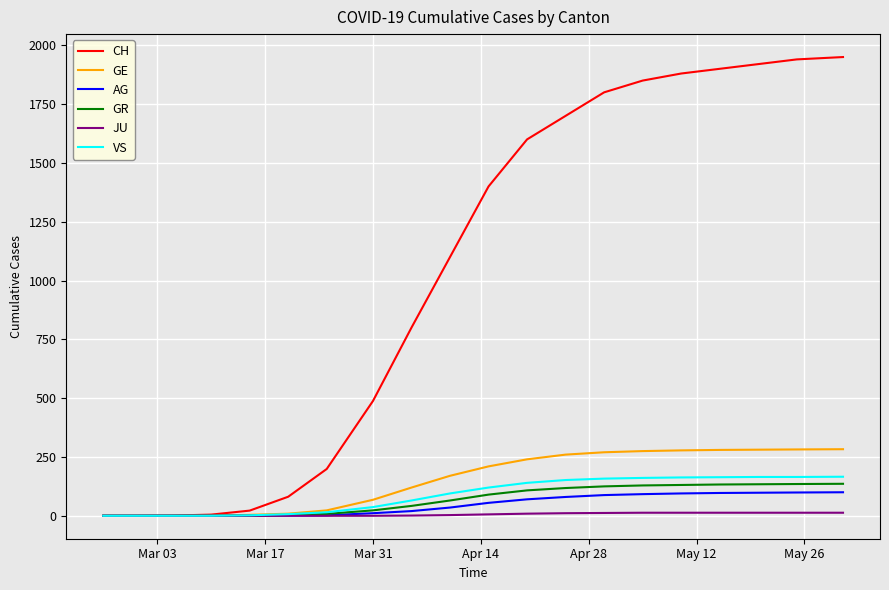

Which series has the largest range (max minus min)?

CH